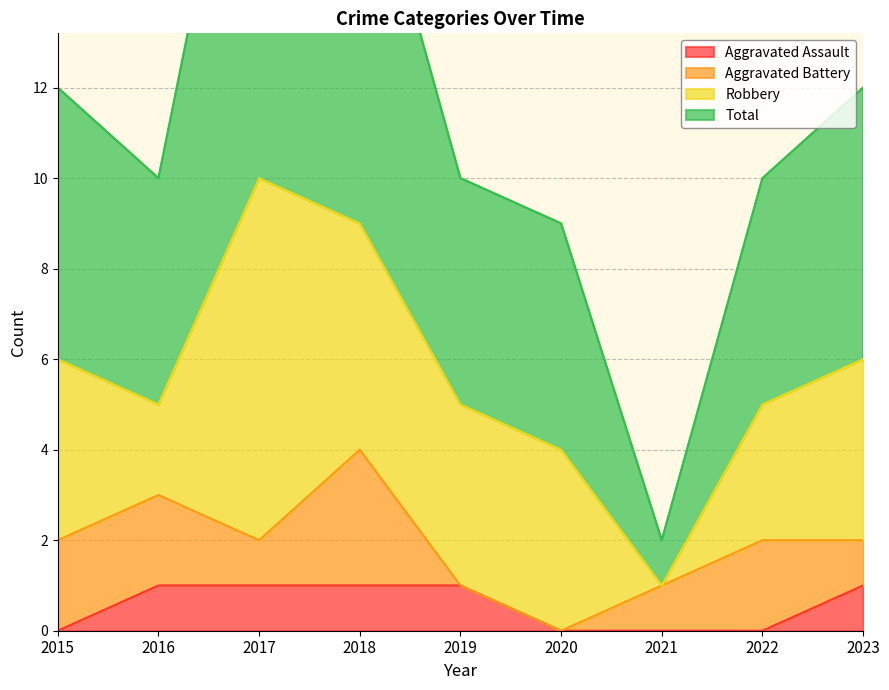

The value of Aggravated Assault at 2015 is 0. True or false?

True